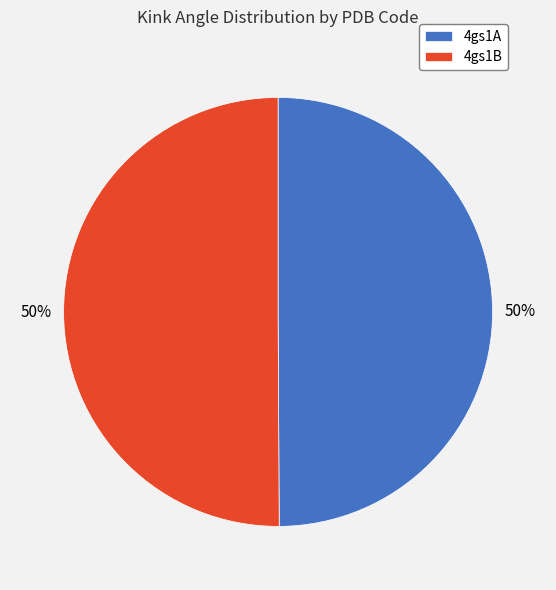

Combined, do 4gs1B and 4gs1A account for over 50%?

Yes